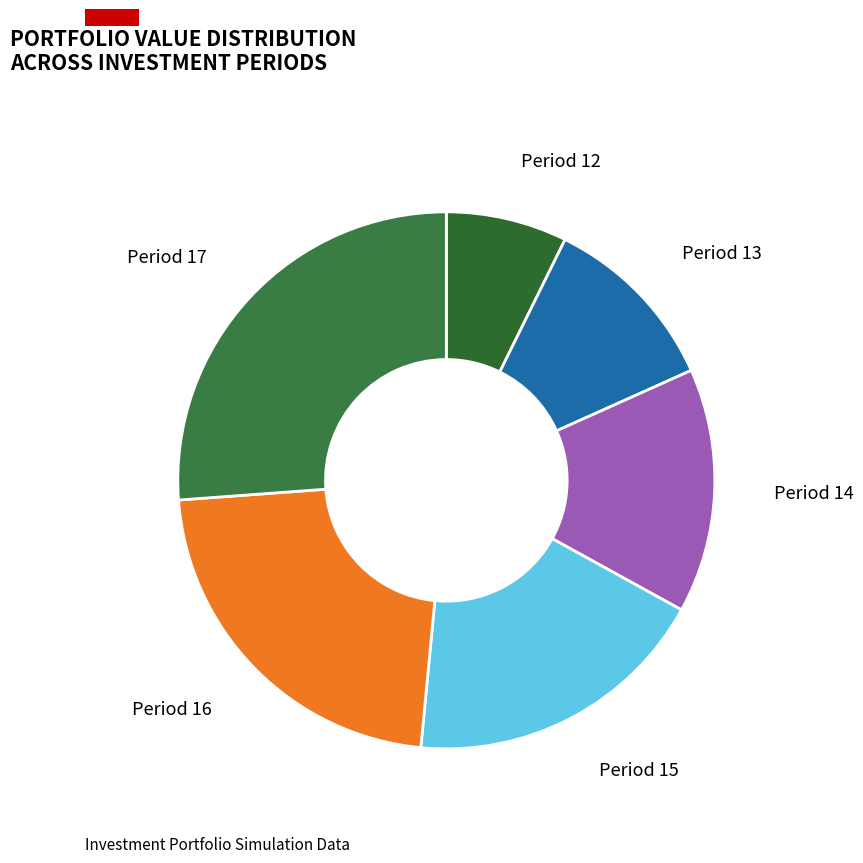

True or false: Period 17 accounts for 16% of the total.

False